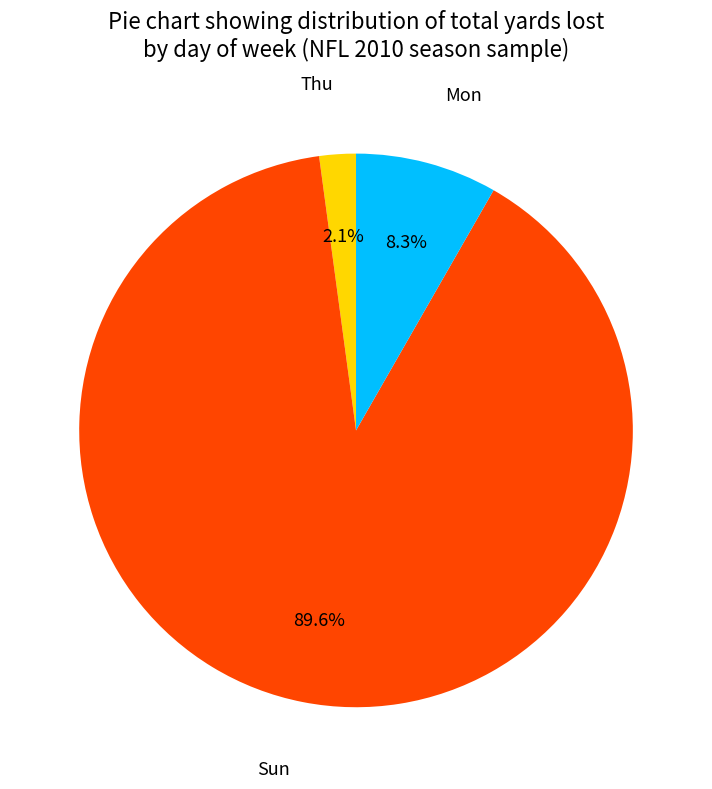

How many segments does this pie chart have?

3